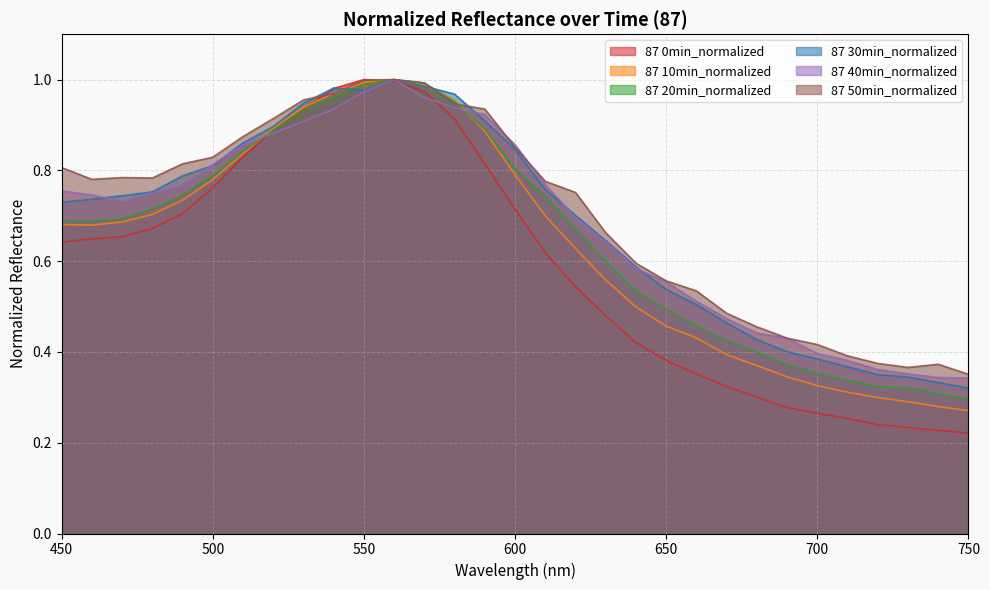

Does the chart display data point markers on the line(s)?

No